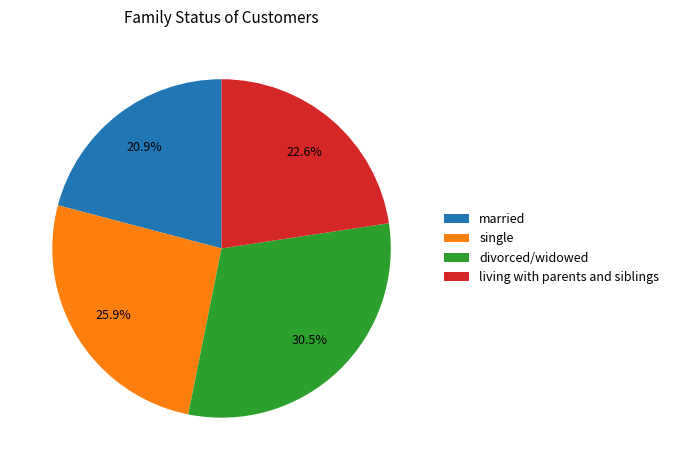

What is the ratio of the value at living with parents and siblings to the value at single?

0.9